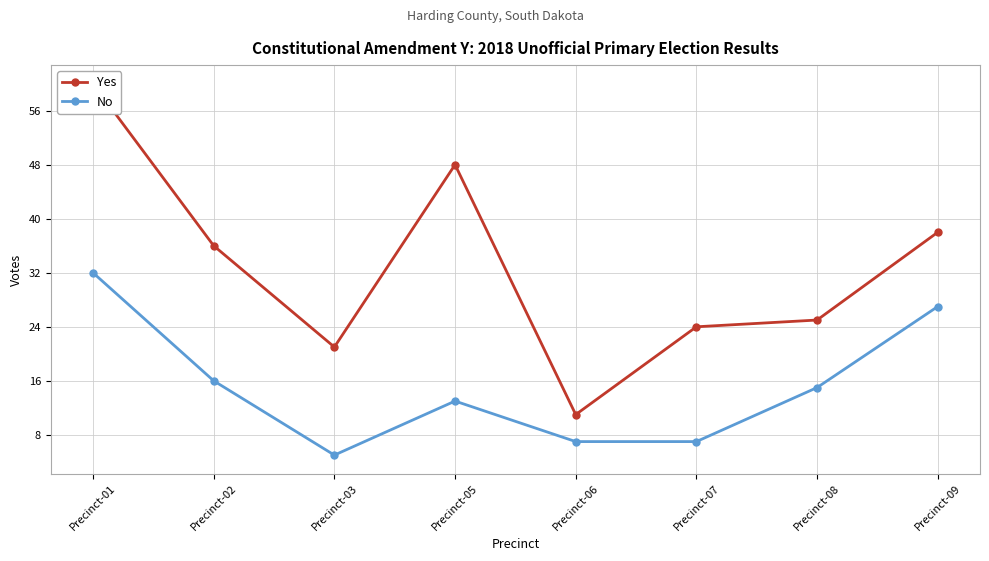

What is the value of the Yes point at the 6th from the left?

24